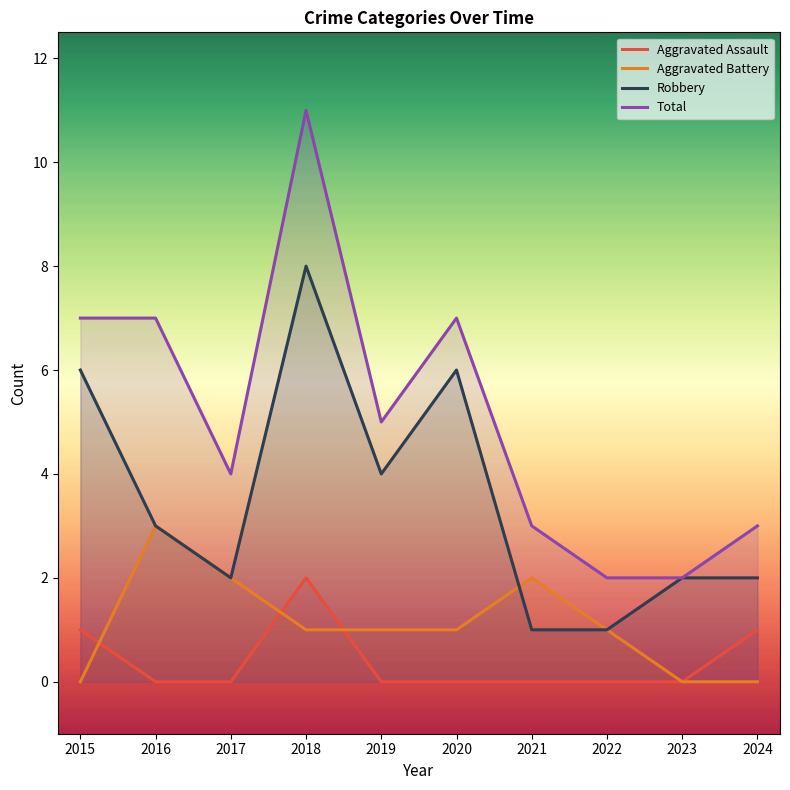

At 2022, list the series in order from smallest to largest.

Aggravated Assault, Aggravated Battery, Robbery, Total